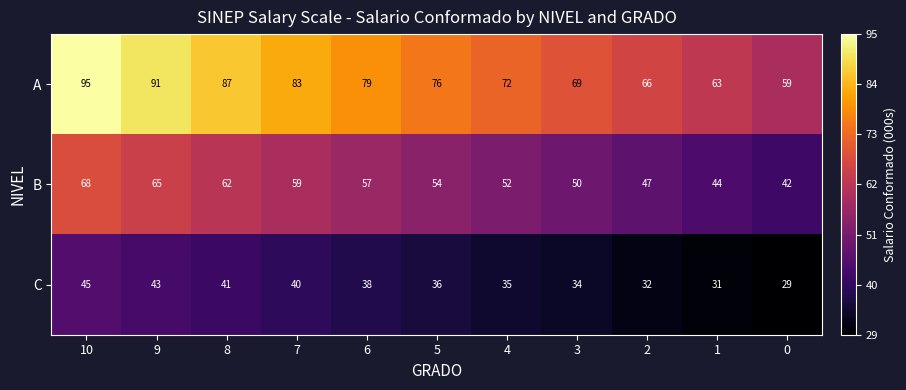

What is the sum of all B values?

600